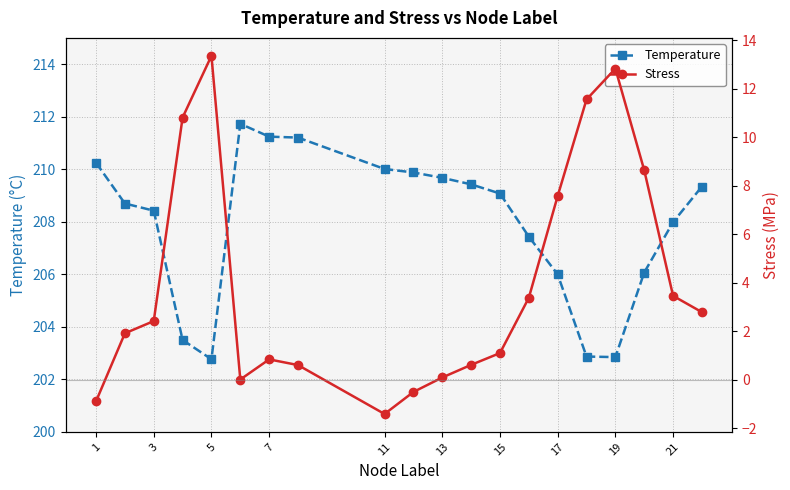

The Temperature series shows 206.0 at 17. True or false?

True